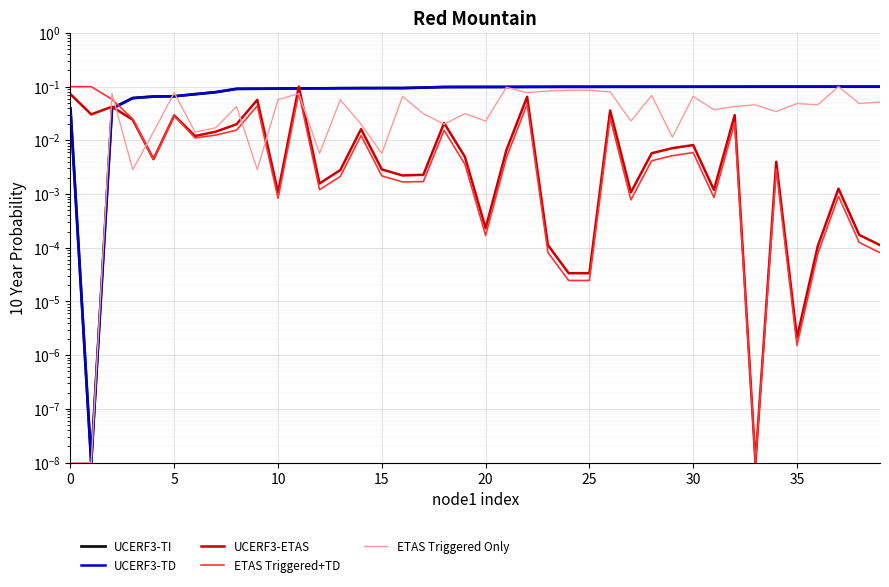

What is the greatest value displayed?

0.1